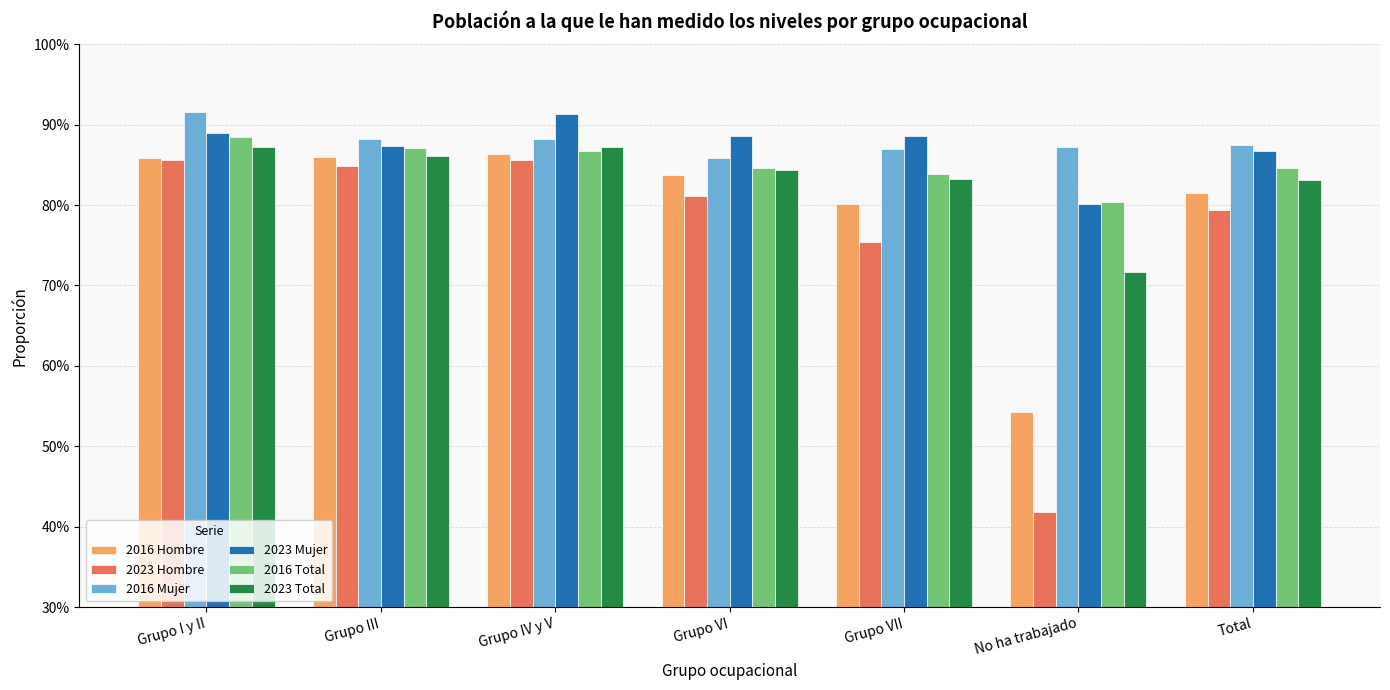

Reading left to right, transcribe all the data shown in this chart.

2016 Hombre: Grupo I y II=0.9	Grupo III=0.9	Grupo IV y V=0.9	Grupo VI=0.8	Grupo VII=0.8	No ha trabajado=0.5	Total=0.8
2023 Hombre: Grupo I y II=0.9	Grupo III=0.8	Grupo IV y V=0.9	Grupo VI=0.8	Grupo VII=0.8	No ha trabajado=0.4	Total=0.8
2016 Mujer: Grupo I y II=0.9	Grupo III=0.9	Grupo IV y V=0.9	Grupo VI=0.9	Grupo VII=0.9	No ha trabajado=0.9	Total=0.9
2023 Mujer: Grupo I y II=0.9	Grupo III=0.9	Grupo IV y V=0.9	Grupo VI=0.9	Grupo VII=0.9	No ha trabajado=0.8	Total=0.9
2016 Total: Grupo I y II=0.9	Grupo III=0.9	Grupo IV y V=0.9	Grupo VI=0.8	Grupo VII=0.8	No ha trabajado=0.8	Total=0.8
2023 Total: Grupo I y II=0.9	Grupo III=0.9	Grupo IV y V=0.9	Grupo VI=0.8	Grupo VII=0.8	No ha trabajado=0.7	Total=0.8